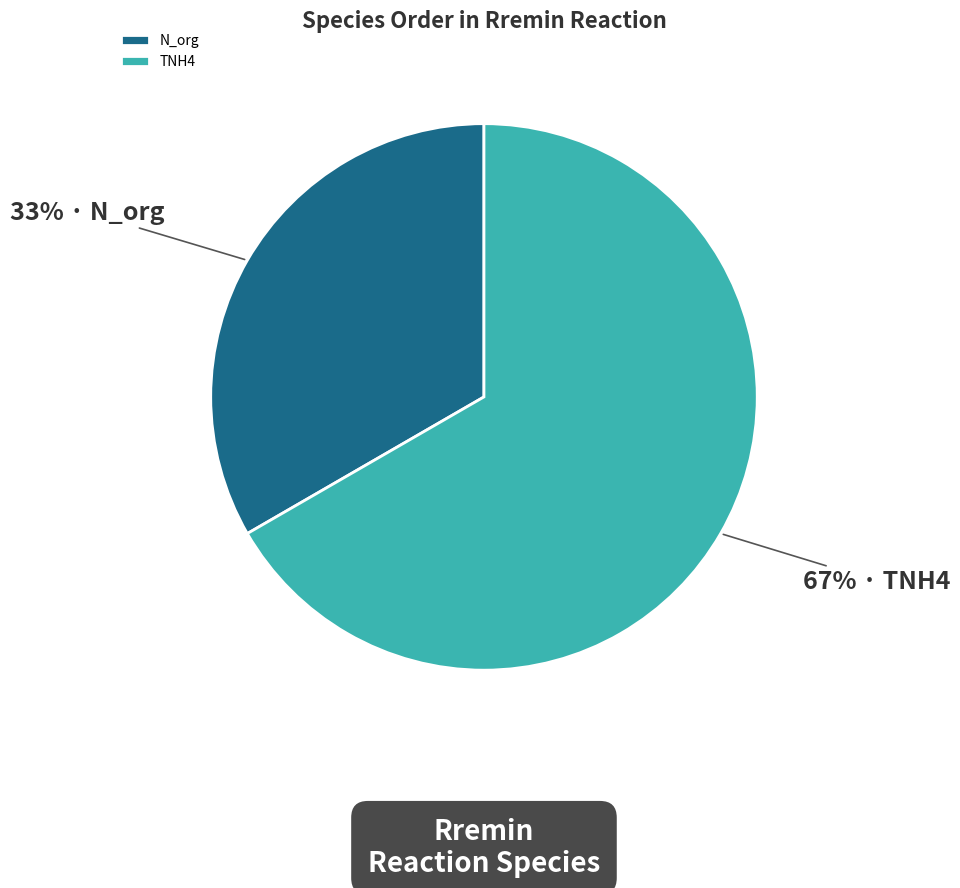

What percentage is the TNH4 slice, to the nearest percent?

67%